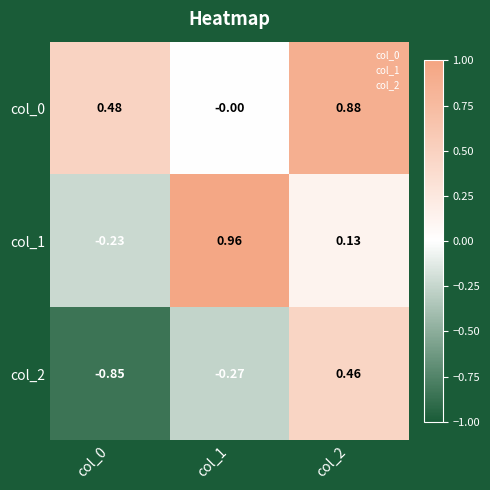

Is the value of col_0 at col_2 greater than the value of col_1 at col_2?

Yes